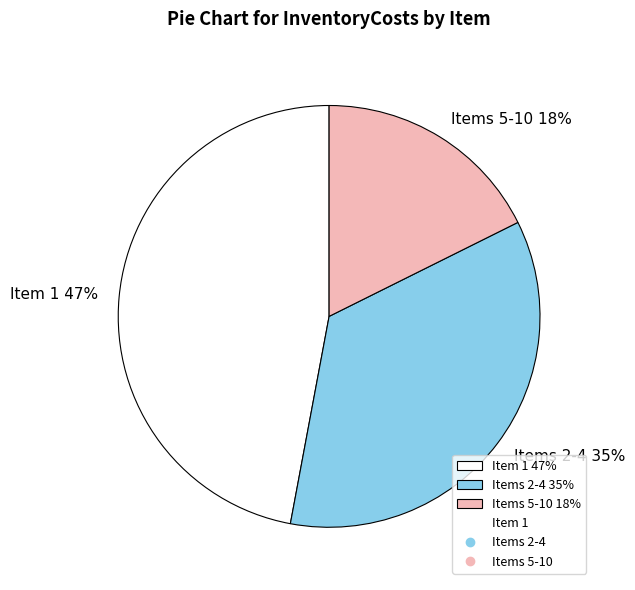

Which slice is the smallest?

Items 5-10 18%